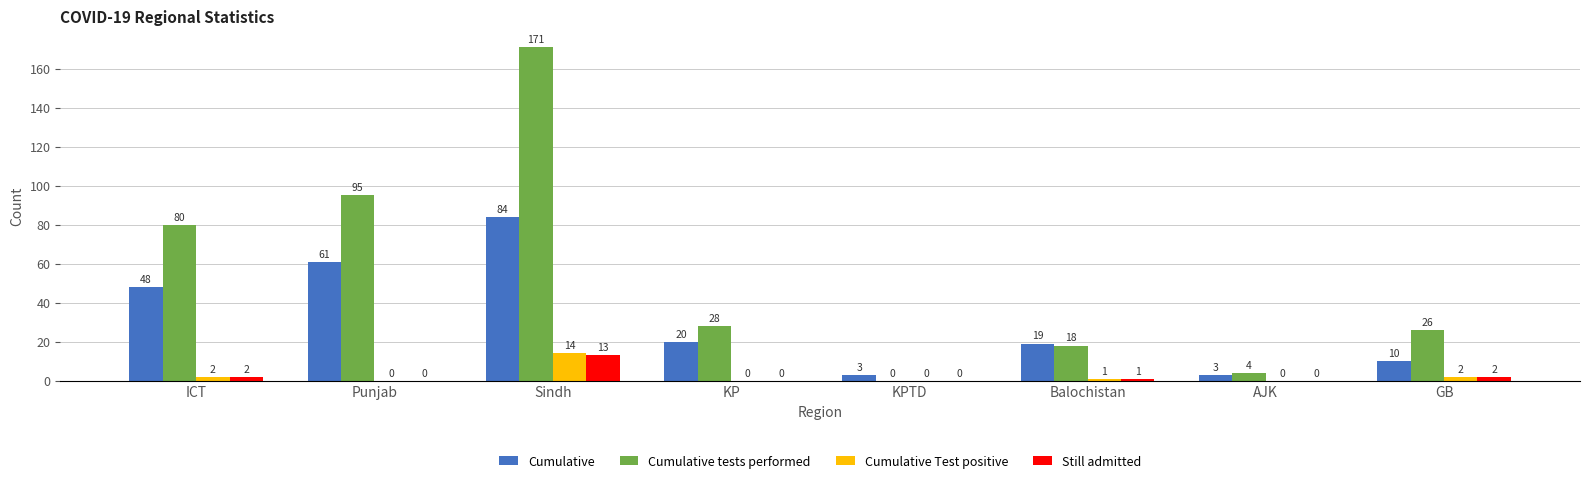

True or false: Cumulative Test positive has a value of 0 at KP.

True